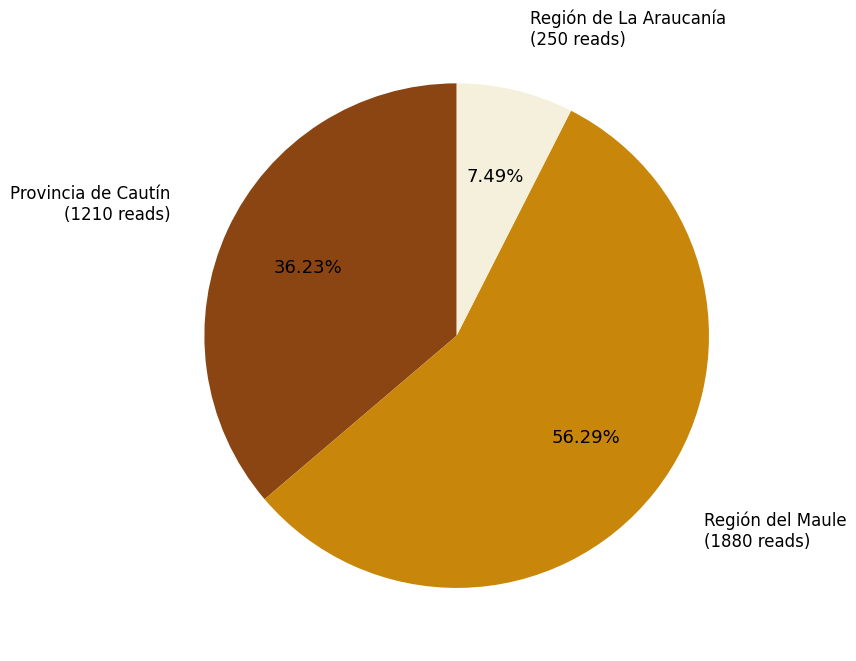

Is there a majority slice in this chart?

Yes